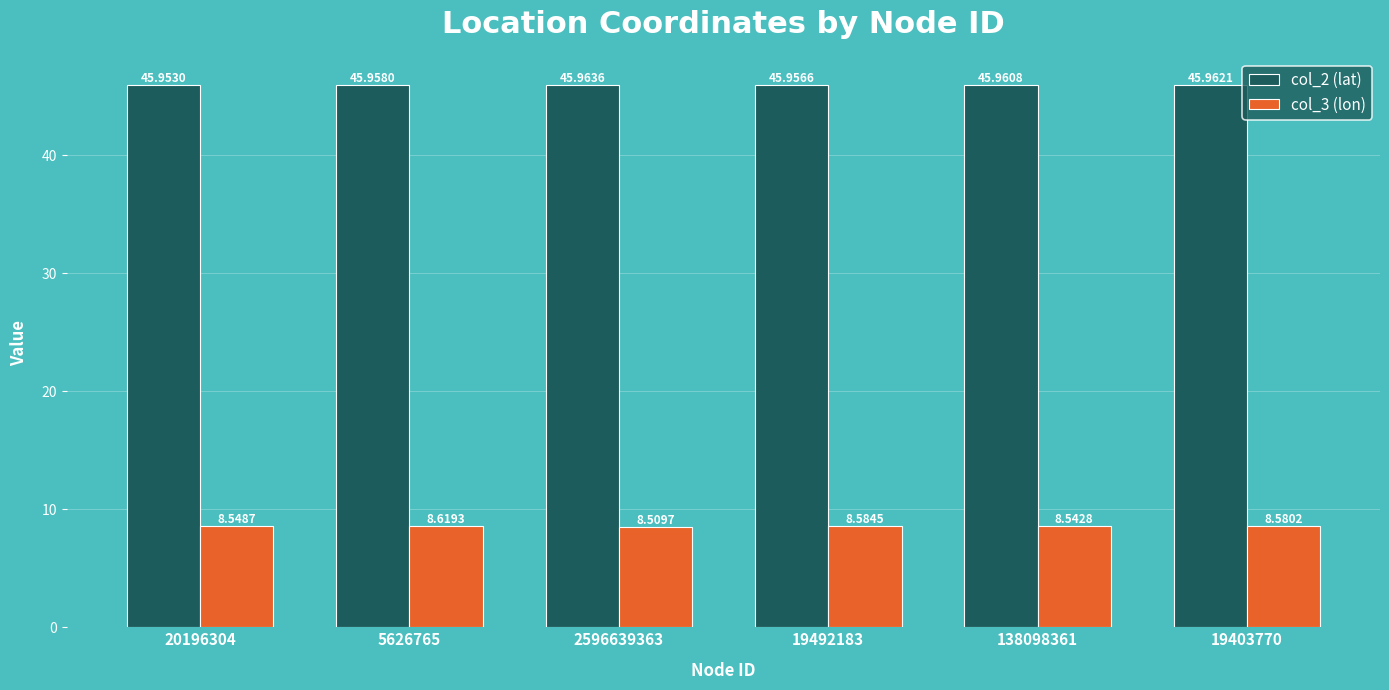

At how many categories does at least one series exceed 24?

6